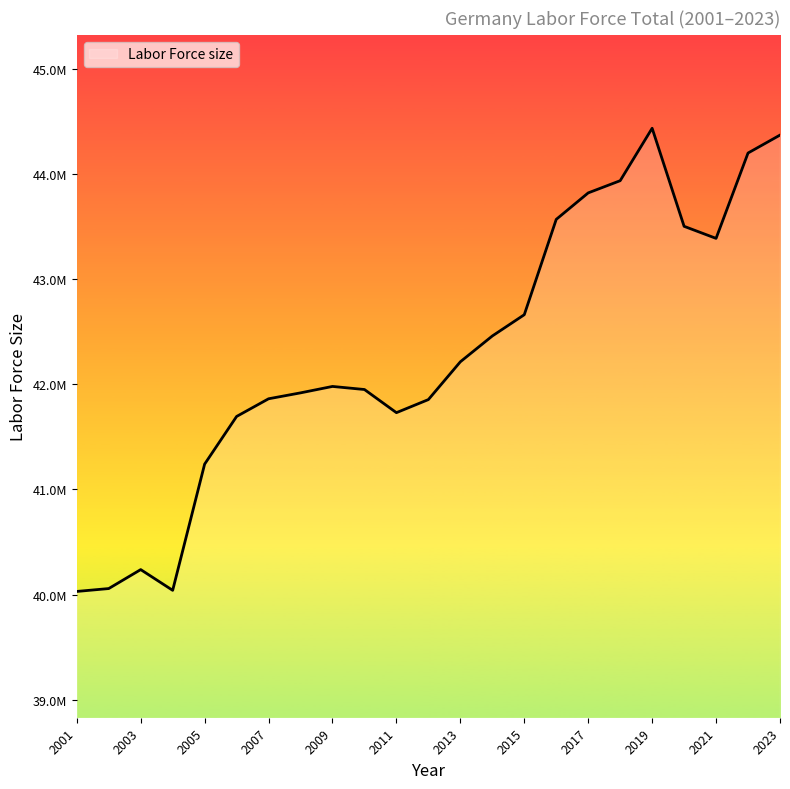

Does the chart have visible grid lines?

No